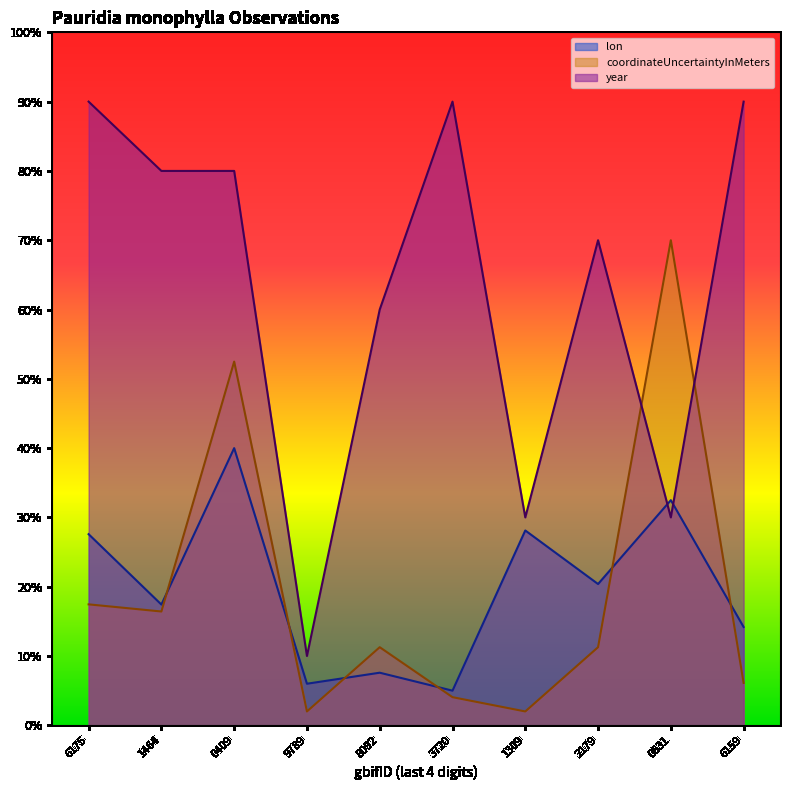

Reading left to right, what are all the values shown in this chart?

lon: 6175=27.6	1464=17.4	0409=40.0	9789=6.0	8092=7.6	3720=5.0	1309=28.1	2179=20.4	0631=32.5	6159=14.2
coordinateUncertaintyInMeters: 6175=17.5	1464=16.4	0409=52.5	9789=2.0	8092=11.3	3720=4.1	1309=2.0	2179=11.3	0631=70.0	6159=6.1
year: 6175=90.0	1464=80.0	0409=80.0	9789=10.0	8092=60.0	3720=90.0	1309=30.0	2179=70.0	0631=30.0	6159=90.0